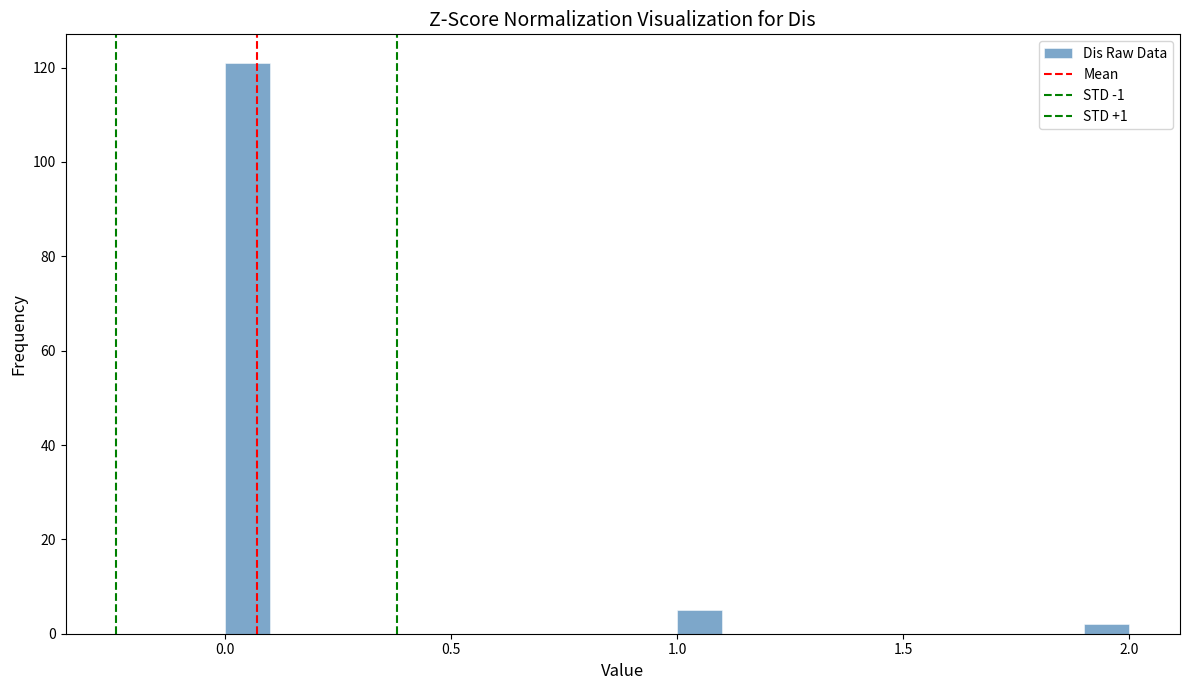

Around what value on the x-axis is the tallest bar? Give the approximate position of its centre, as read against the axis.

0.05